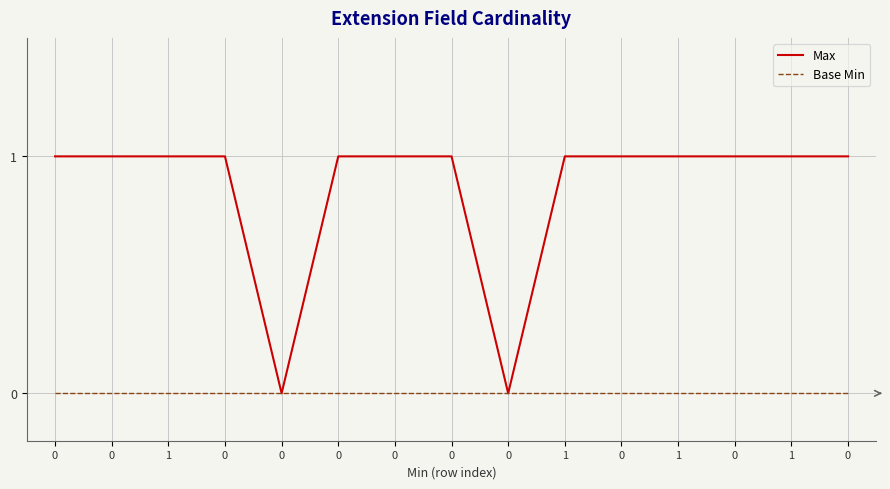

Reading right to left, list all the values displayed in this chart.

Max: 1	1	1	1	1	1	0	1	1	1	0	1	1	1	1
Base Min: 0	0	0	0	0	0	0	0	0	0	0	0	0	0	0